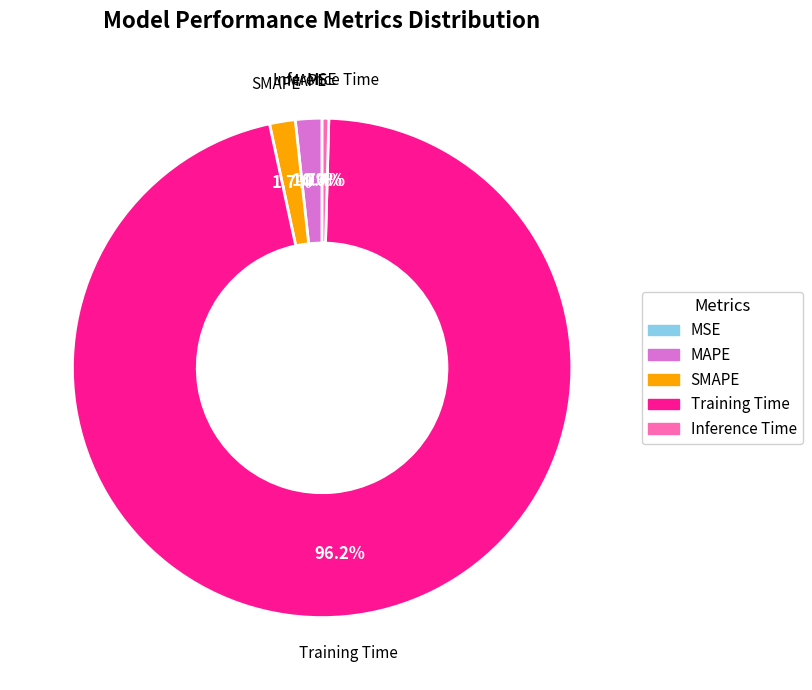

To the nearest percent, what is the combined percentage of Training Time and Inference Time?

97%